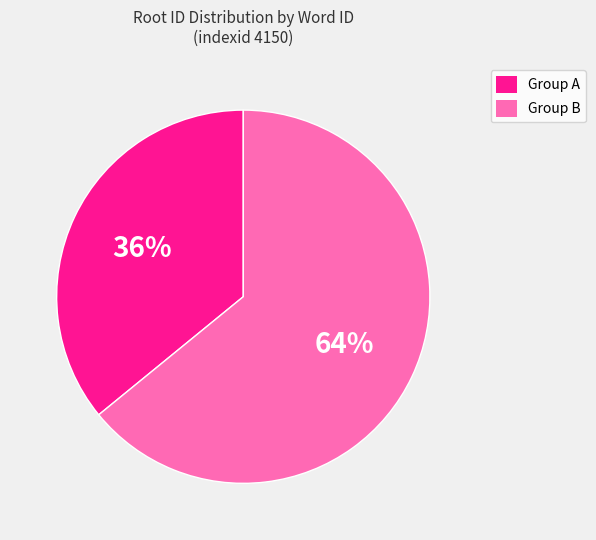

What percentage is the Group A slice, to the nearest percent?

36%